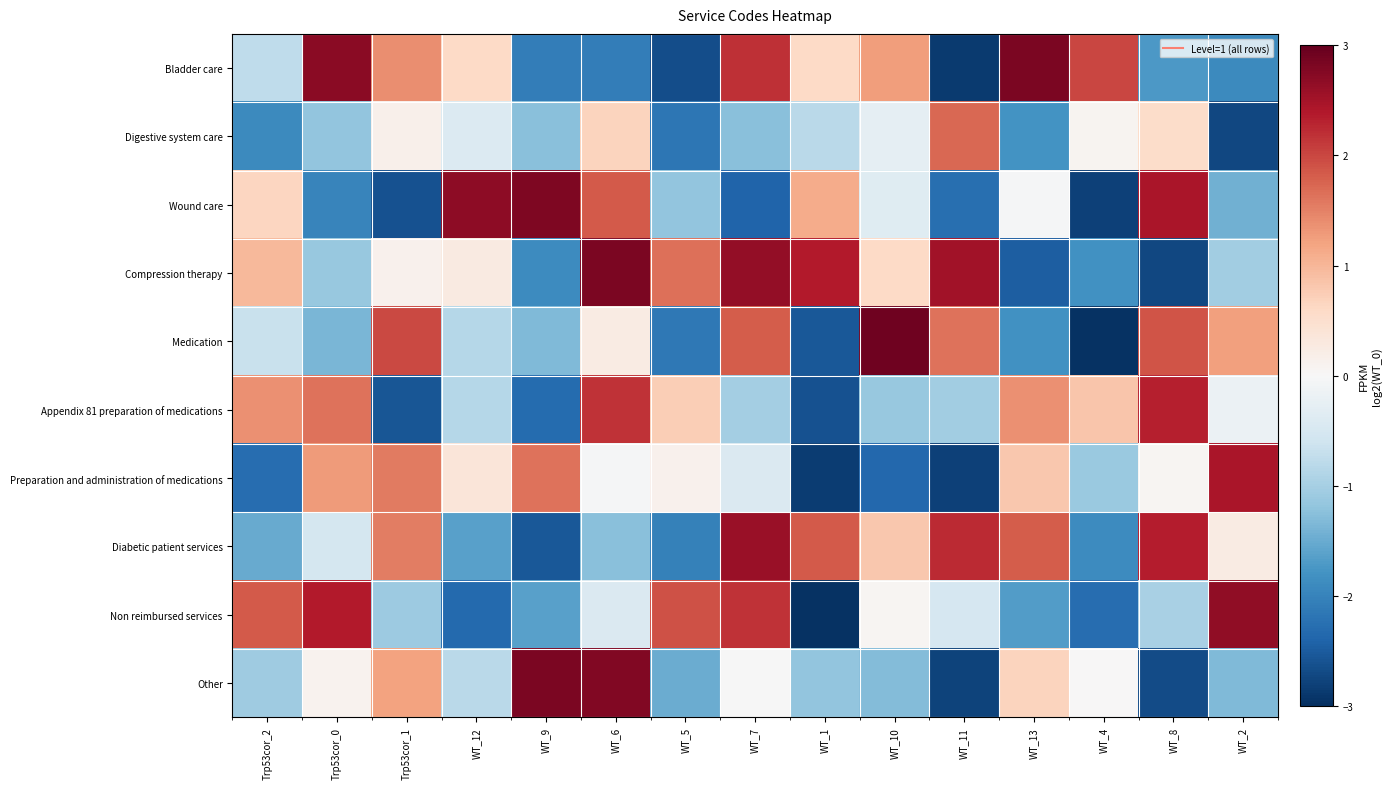

List the series in order of their peak value, lowest first.

Digestive system care, Appendix 81 preparation of medications, Preparation and administration of medications, Diabetic patient services, Non reimbursed services, Wound care, Compression therapy, Bladder care, Other, Medication